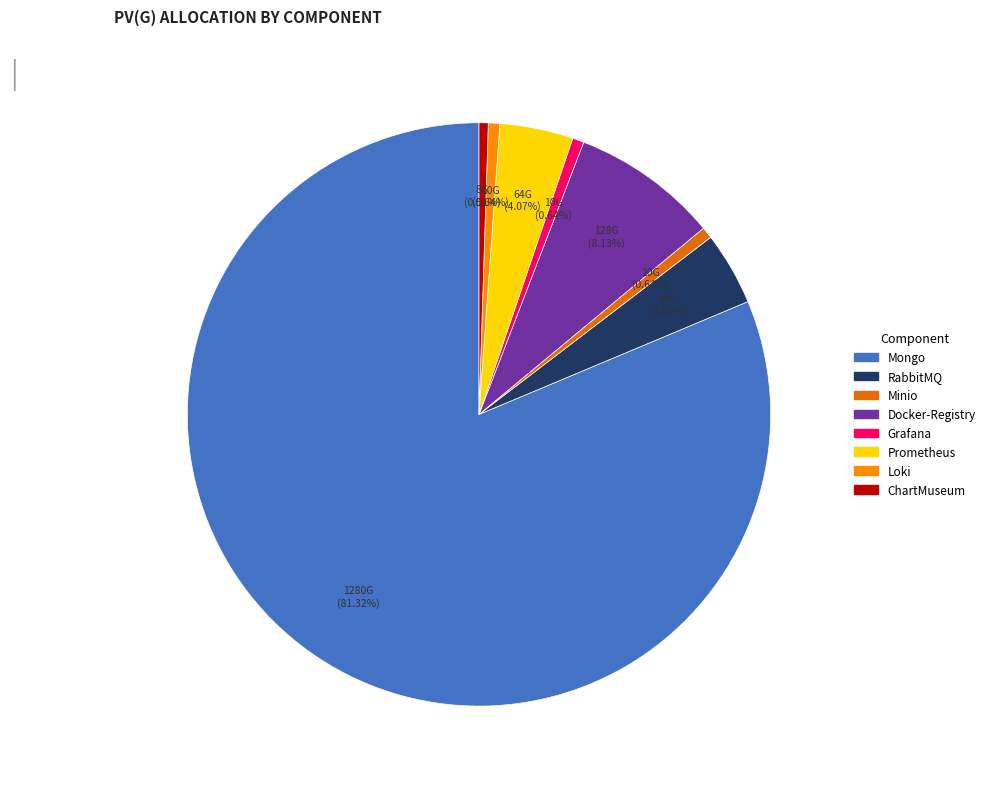

Does any single category account for the majority?

Yes